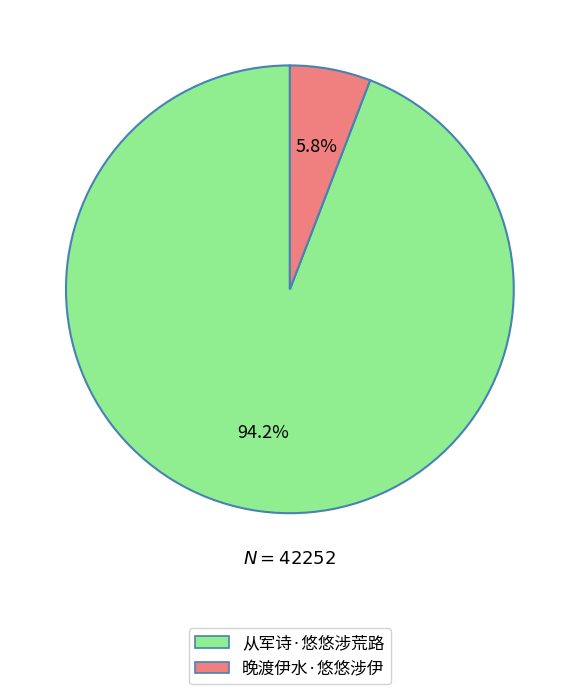

Is it true that 从军诗·悠悠涉荒路 is 88% of the pie?

False